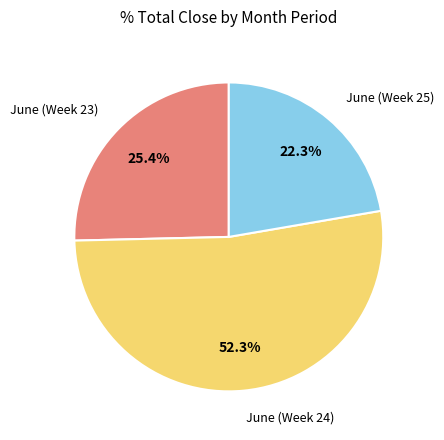

How many segments does this pie chart have?

3